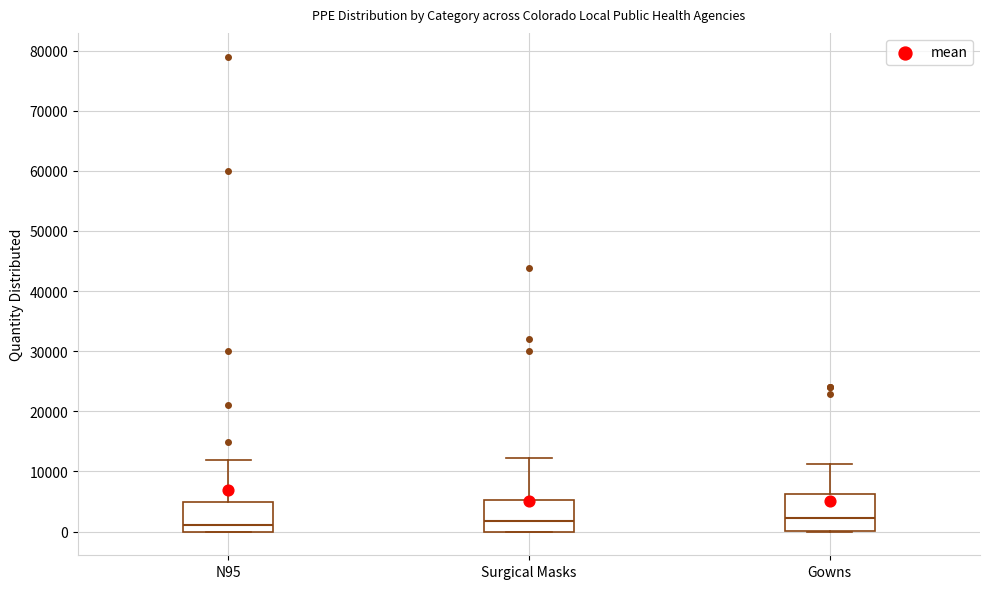

Reading left to right, transcribe this box plot: for each box, give where its median line is, the range the box spans, and where its two whiskers end, as read against the y-axis. The values are not printed on the chart, so give them approximately, as read against the axis.

N95: median 1000, box 0 to 5000, whiskers 0 to 12000
Surgical Masks: median 2000, box 0 to 5000, whiskers 0 to 12000
Gowns: median 2000, box 0 to 6000, whiskers 0 to 11000